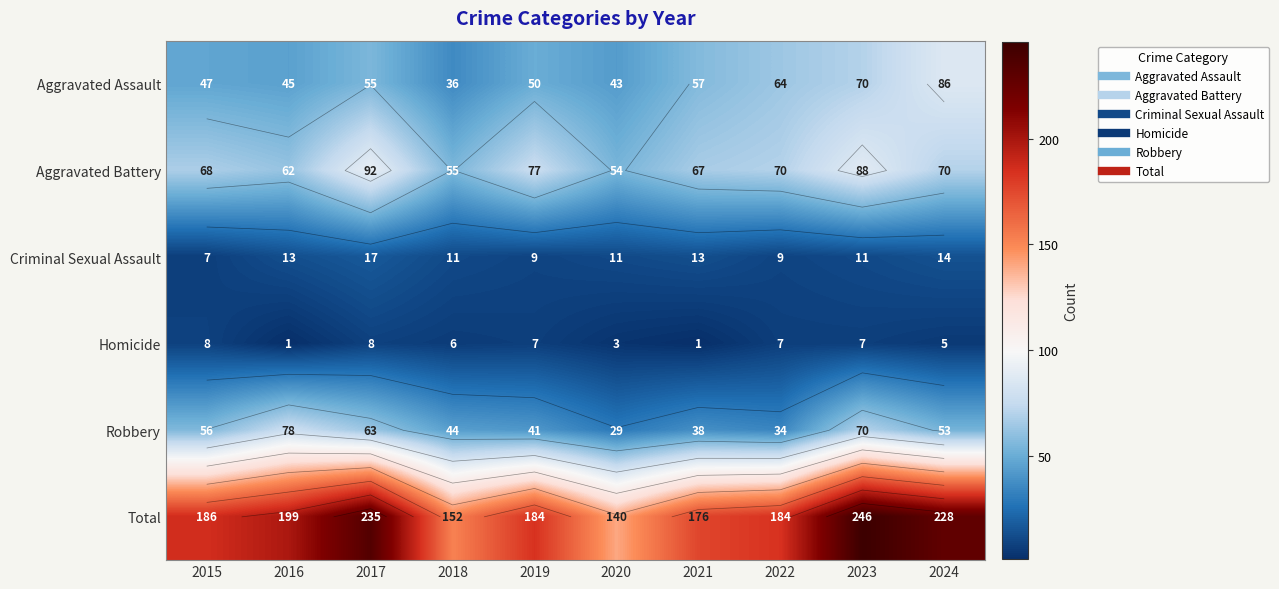

What is the difference between the maximum and second lowest values in the Aggravated Battery series?

37